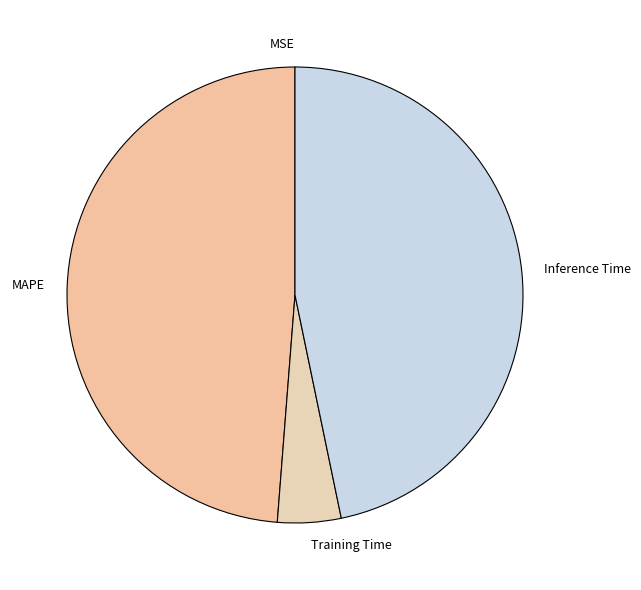

Is Training Time the majority of the pie?

No